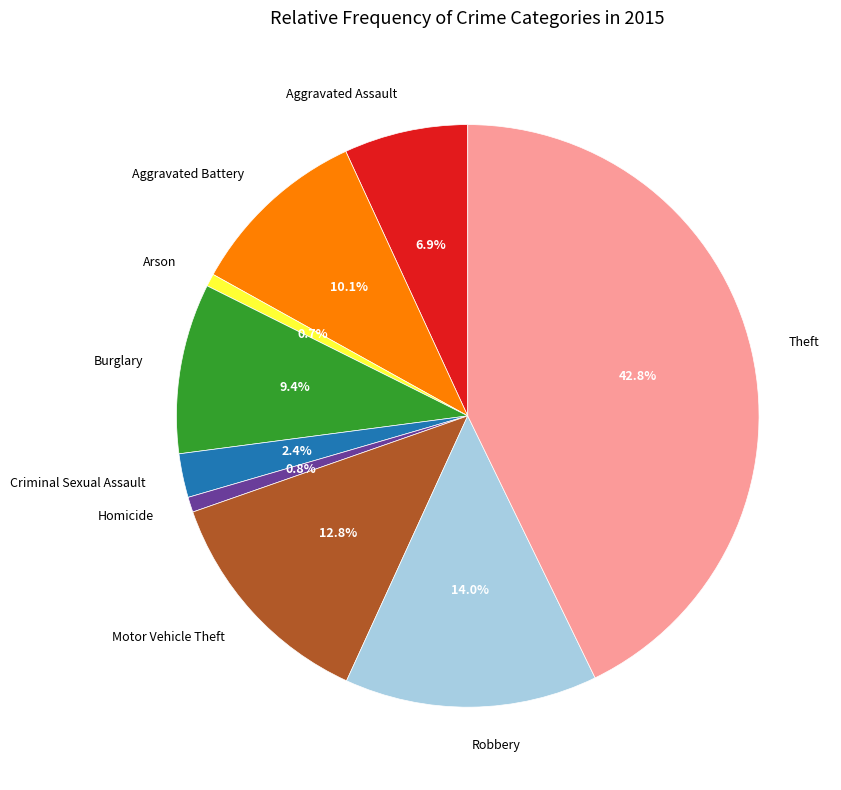

Count the number of slices in the pie.

9